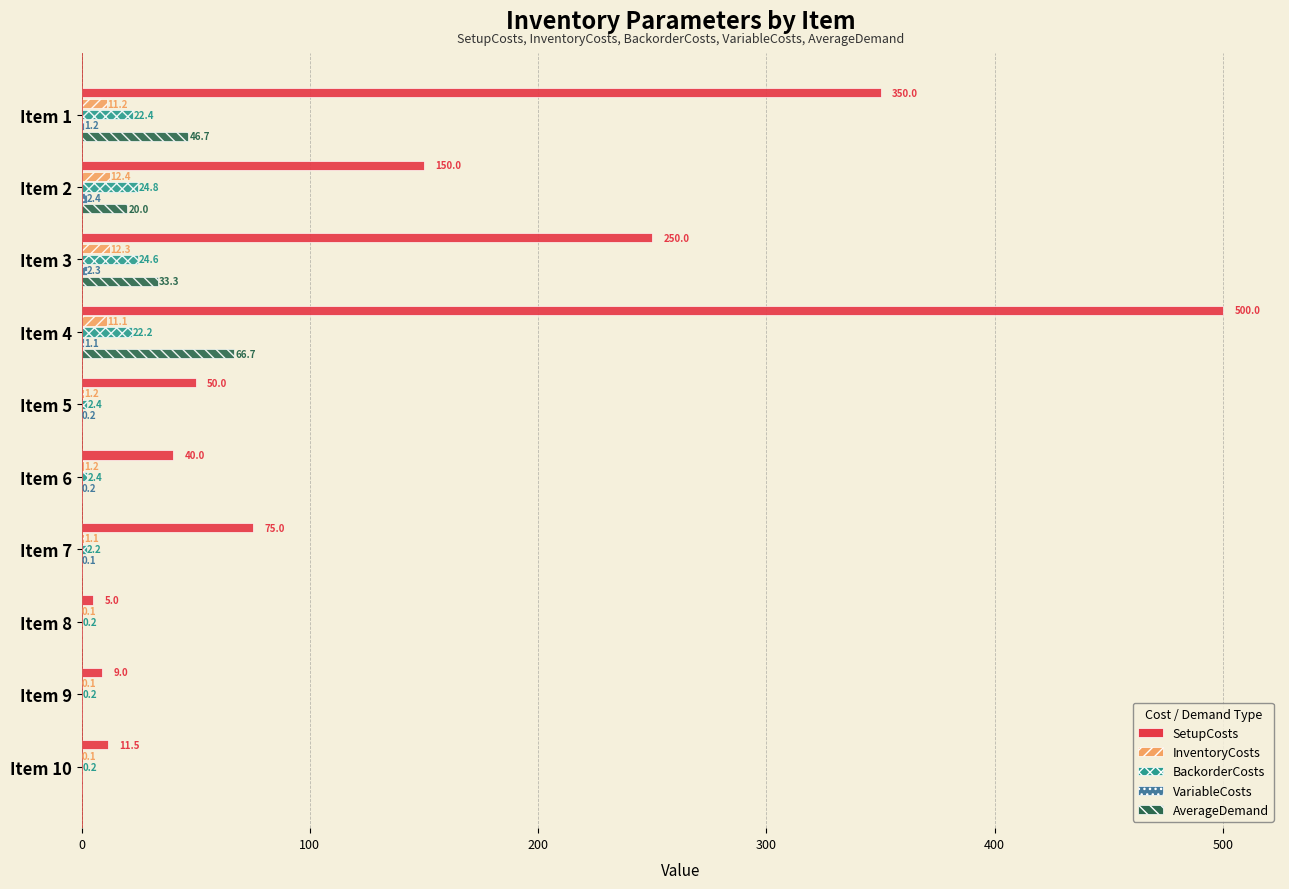

What is the maximum value shown in the chart?

500.0